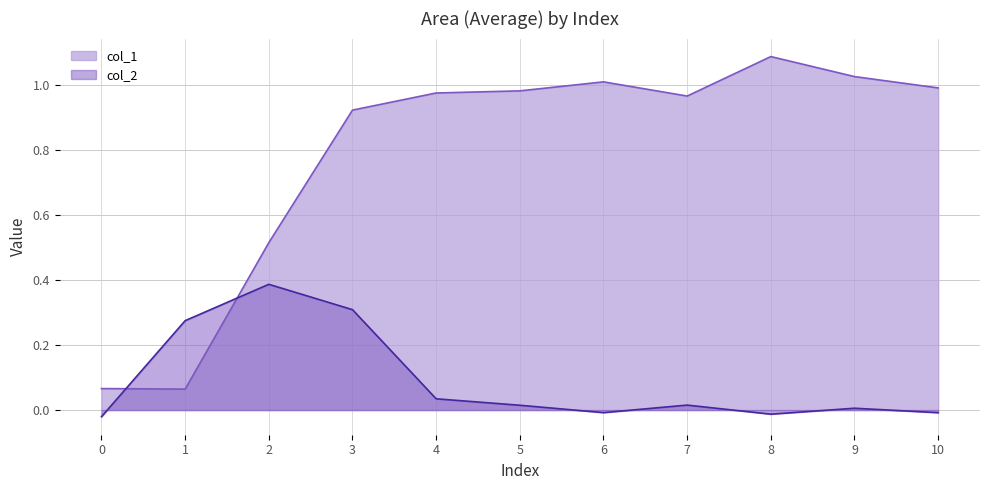

True or false: col_2 has more than 1 interior local peaks.

True